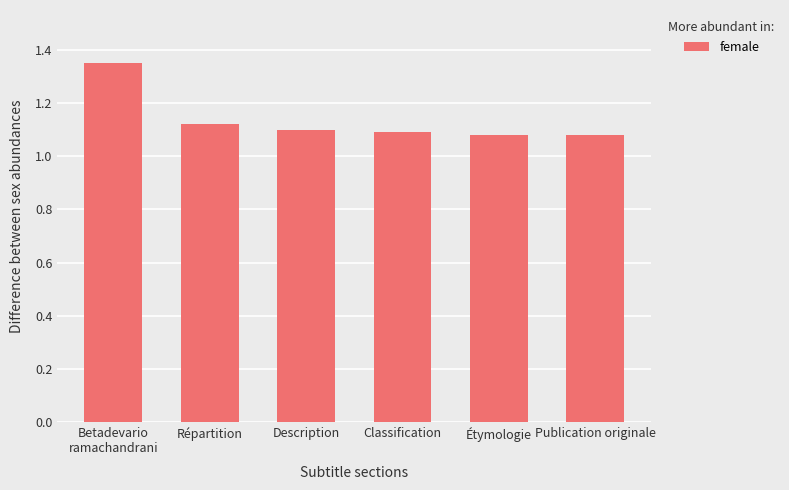

How many values are between 1 and 2?

6